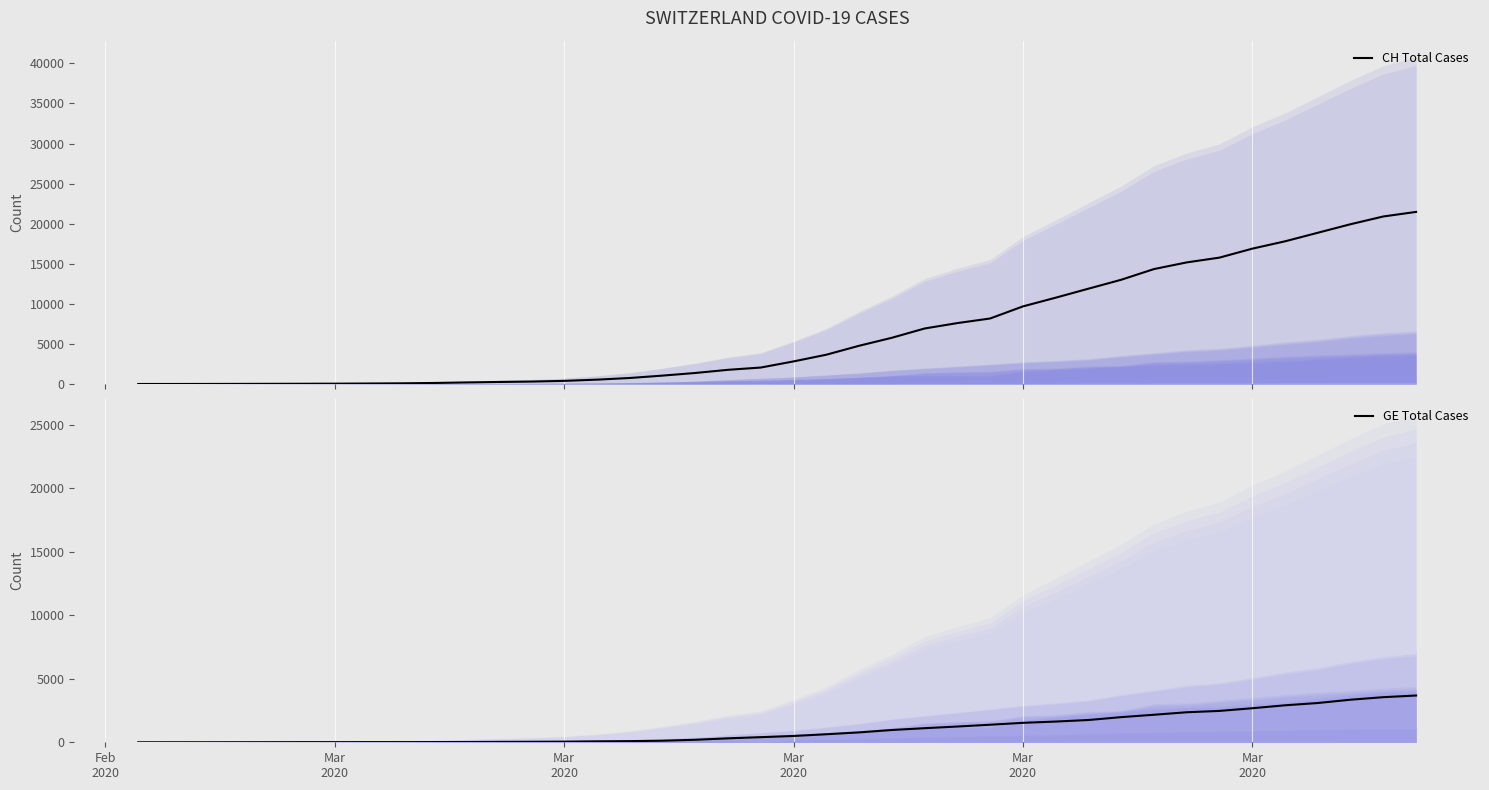

What is the highest value of the CH Total Cases series?

21470